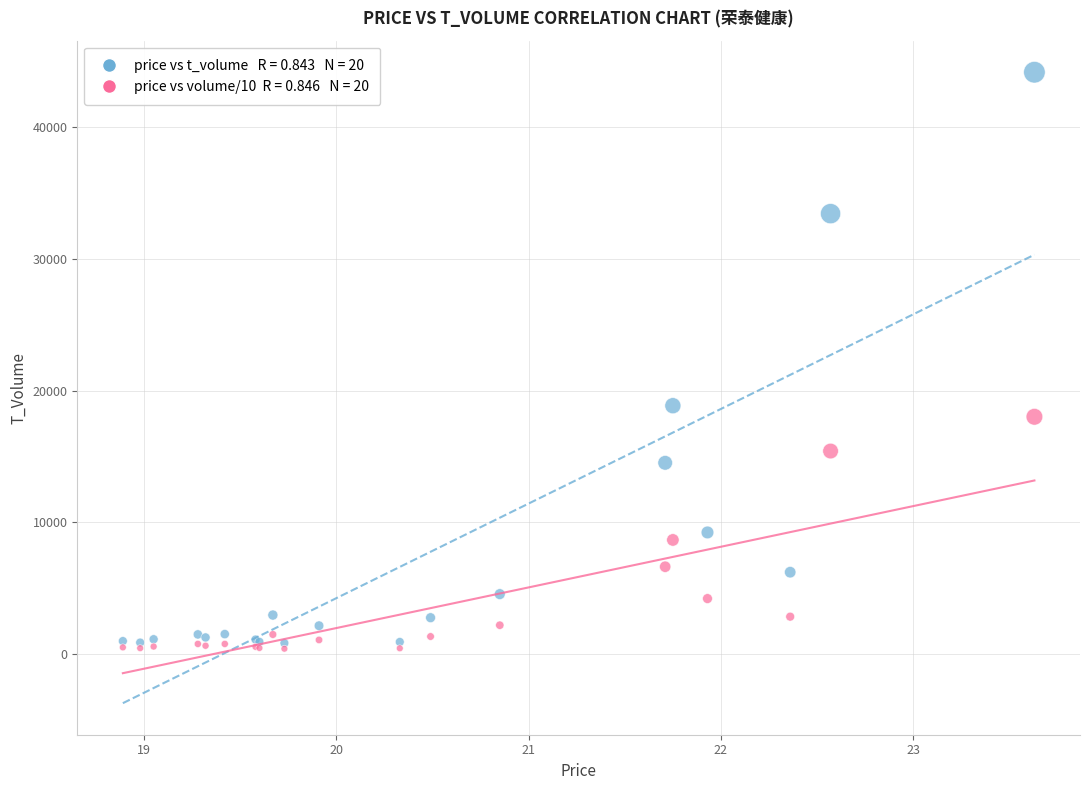

Across all series, what Y value is closest to 22283?

18854.0